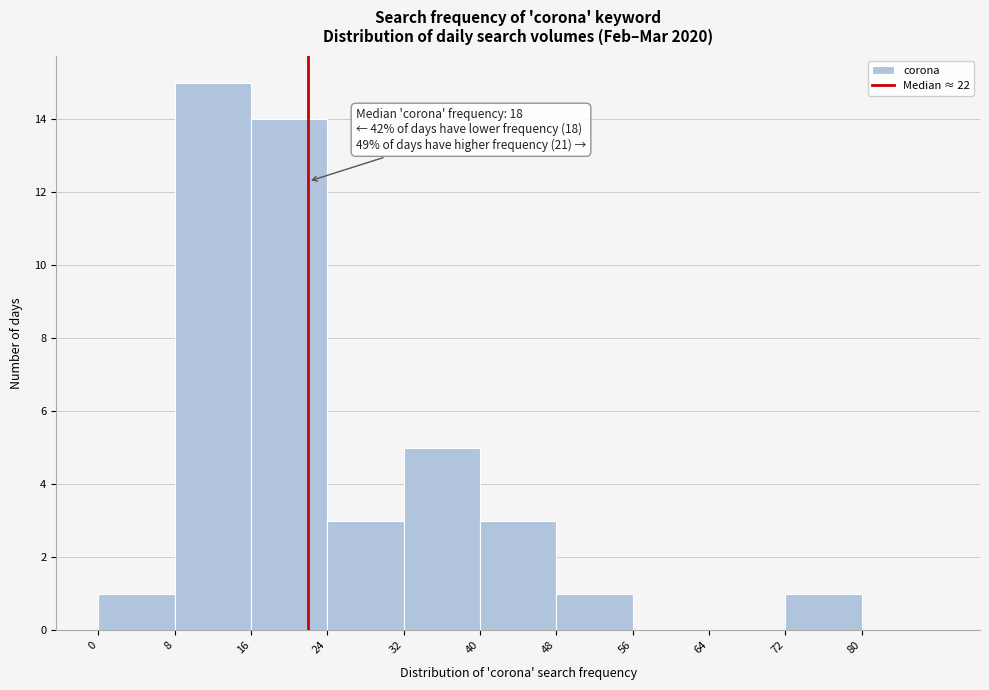

Which range on the x-axis has the tallest bar?

8 to 16